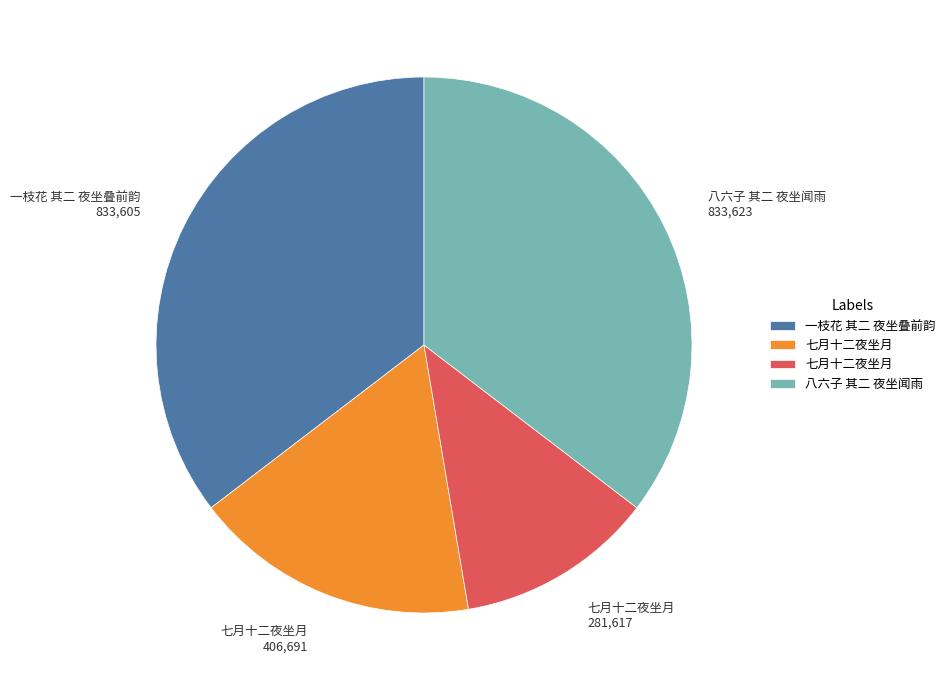

Is there any slice that represents more than half of the pie?

No